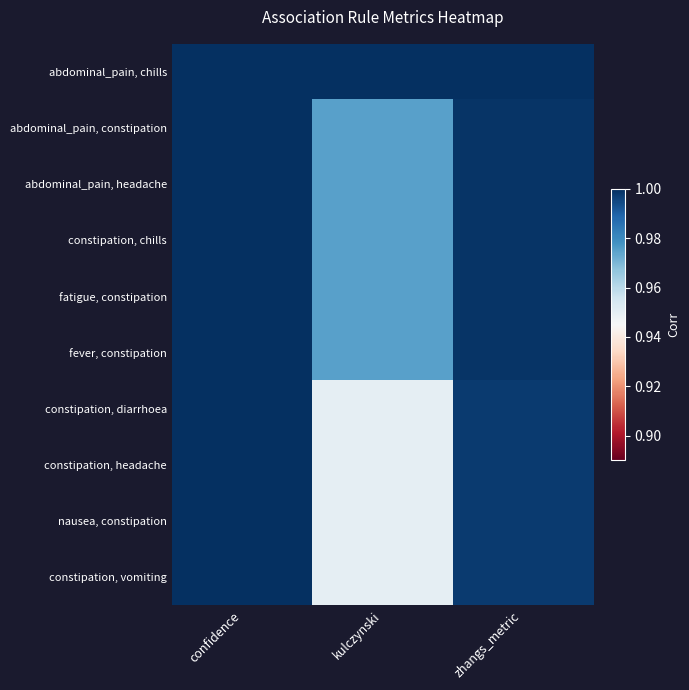

At which category does the chart reach its peak across all series?

confidence